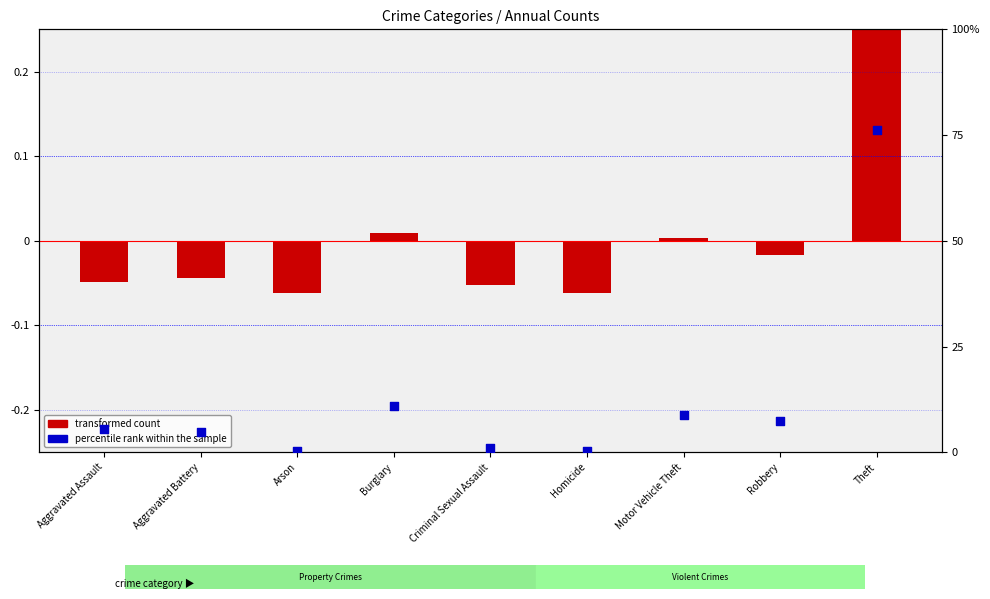

What is the total value across all series at Motor Vehicle Theft?

8.8